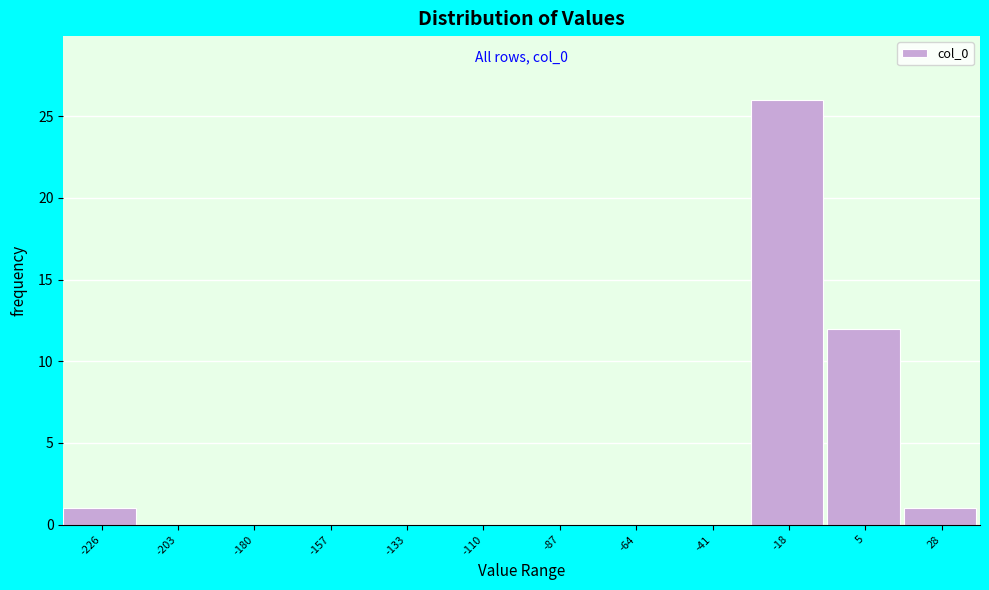

Reading right to left, list all the values displayed in this chart.

28=1	5=12	-18=26	-41=0	-64=0	-87=0	-110=0	-133=0	-157=0	-180=0	-203=0	-226=1